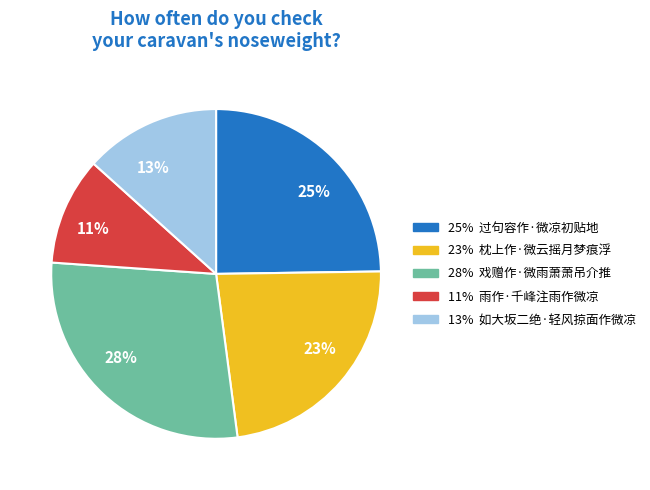

To the nearest percent, what percentage of the pie is 25%?

25%